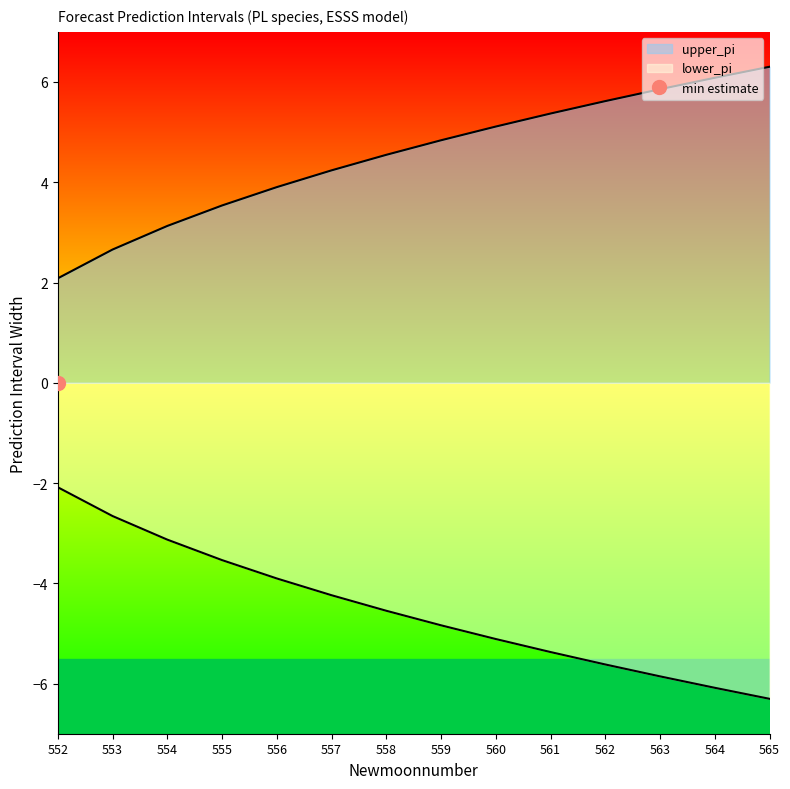

What is the lowest value of the lower_pi series?

-6.3